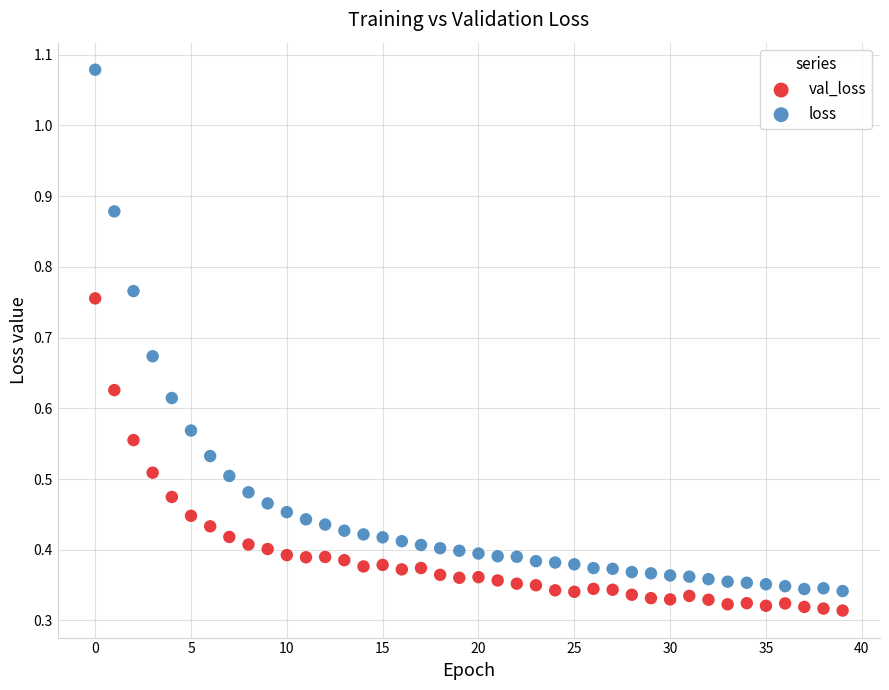

Which series has the largest Y range (max minus min)?

loss